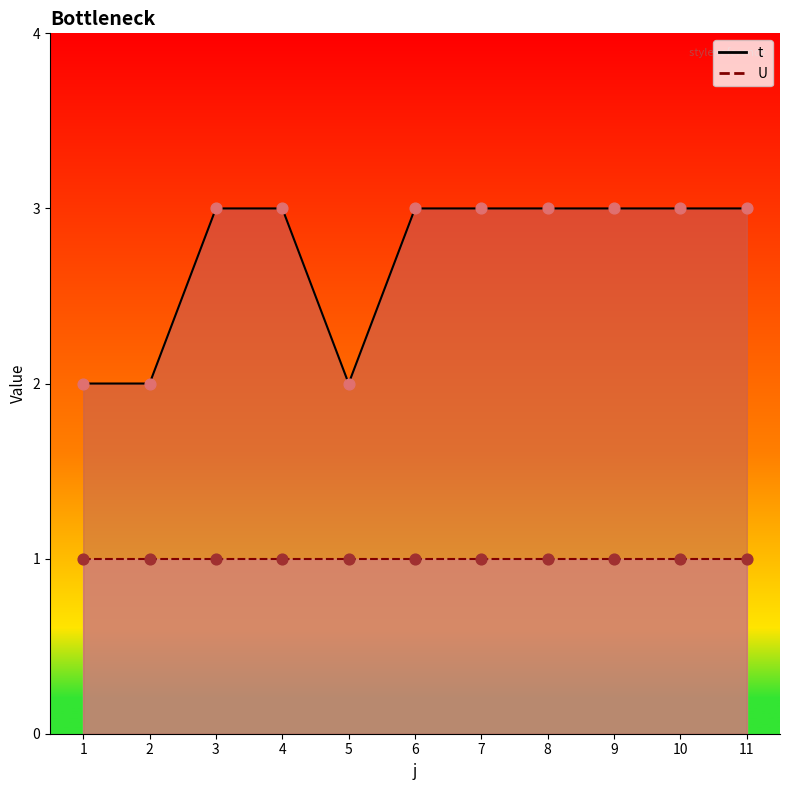

What is the change in value from 5 to 6?

+1